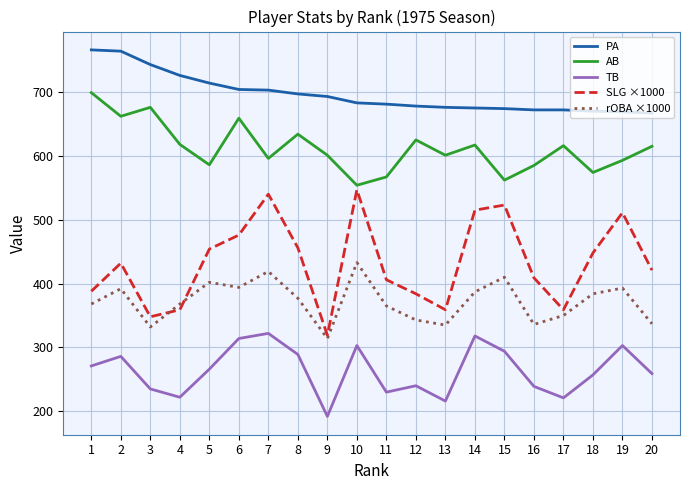

At which category does TB reach its first local valley?

4